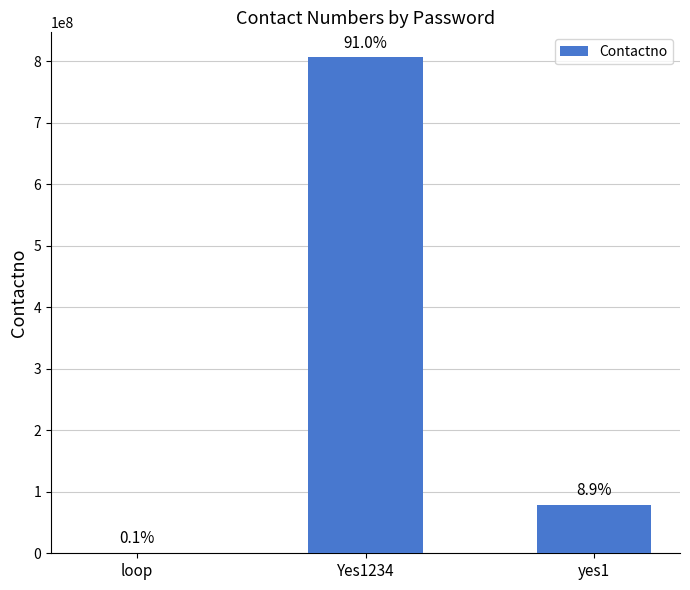

List the labels in order of value, largest first.

Yes1234, yes1, loop